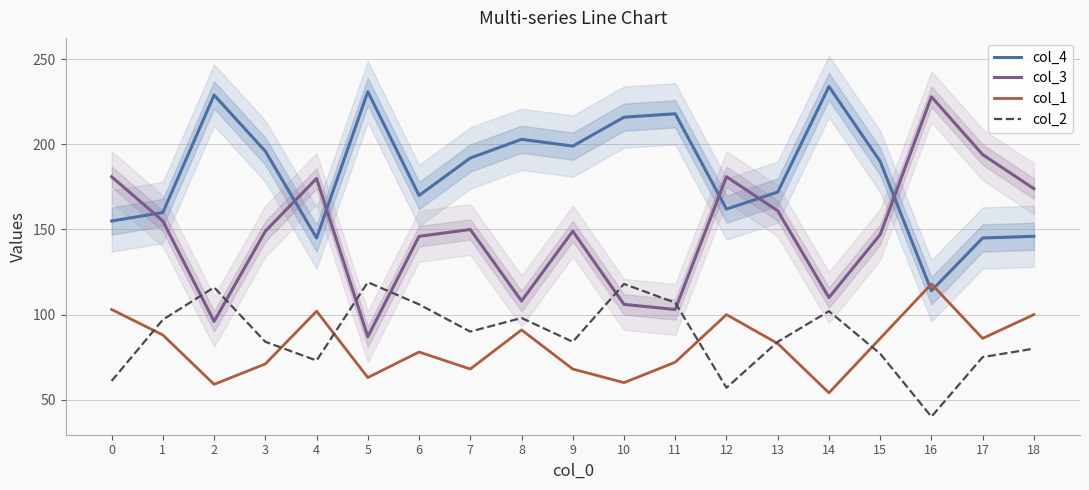

How many lines are shown in the chart?

4